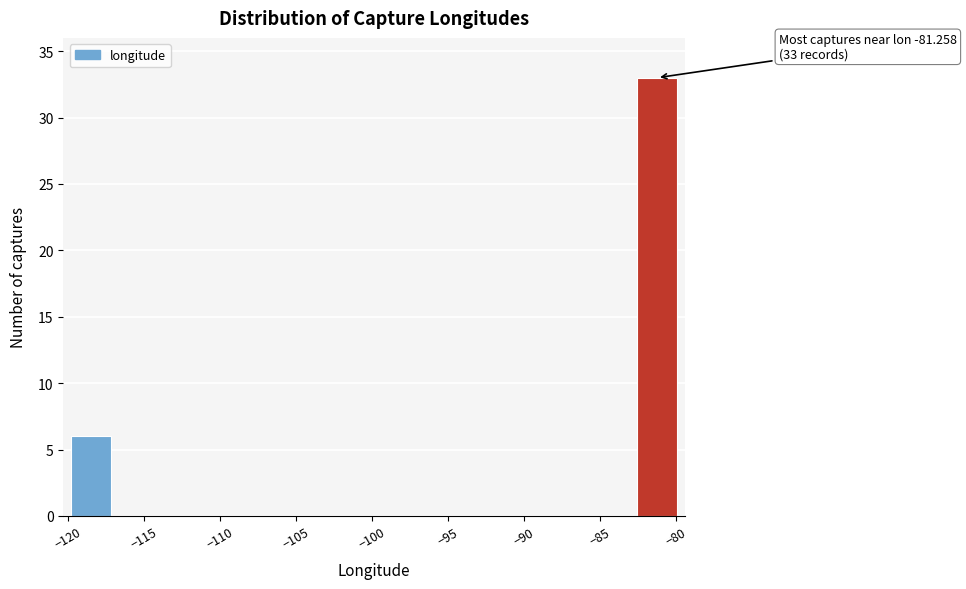

Which range on the x-axis has the tallest bar?

-82.5 to -80.0